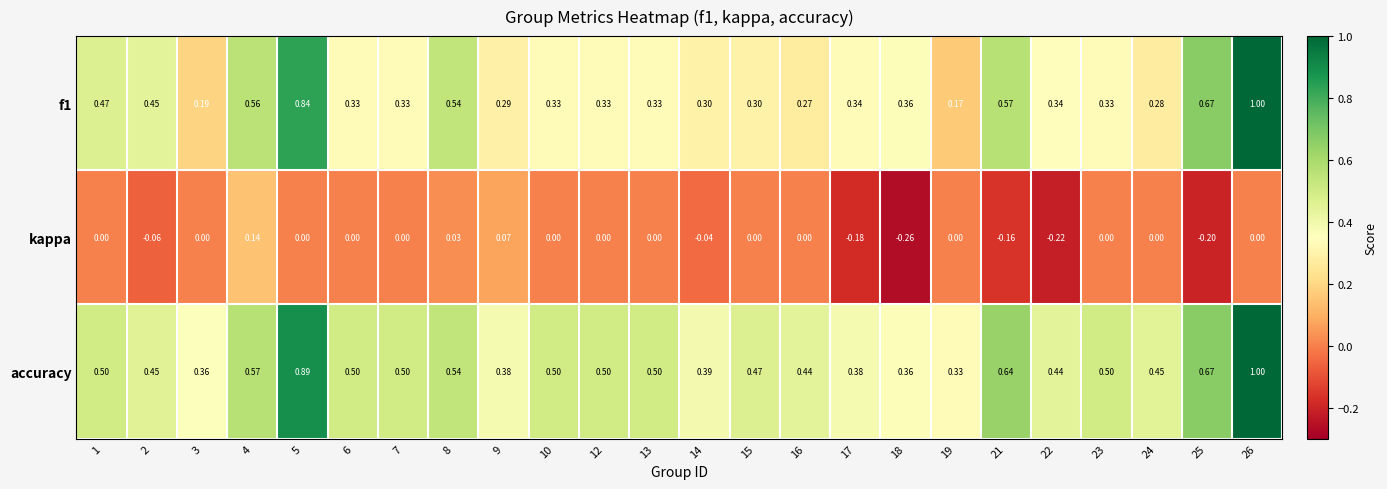

Which series has the largest total across all categories?

accuracy